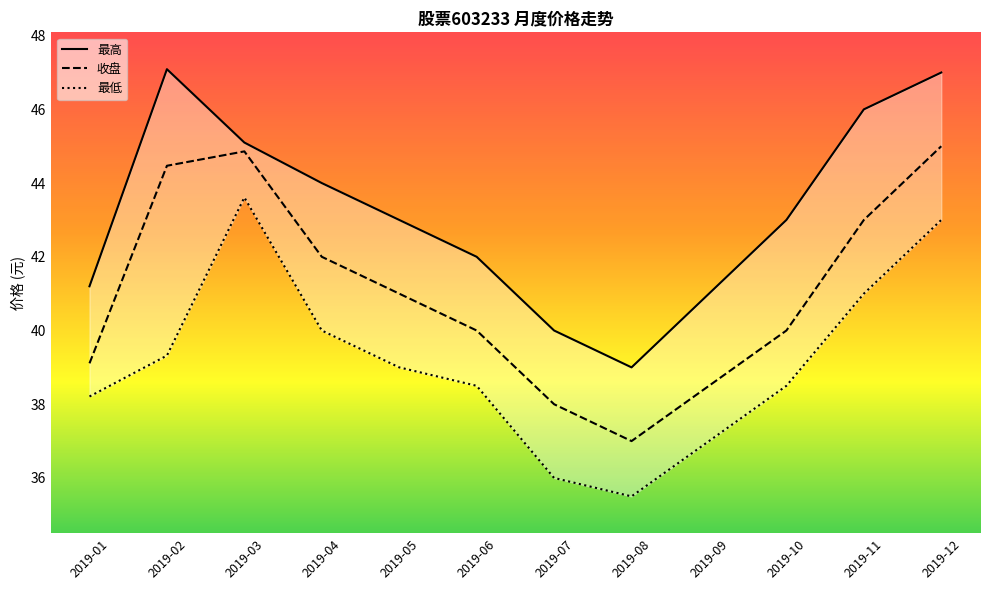

What is the difference between the maximum and minimum values in the 收盘 series?

8.0